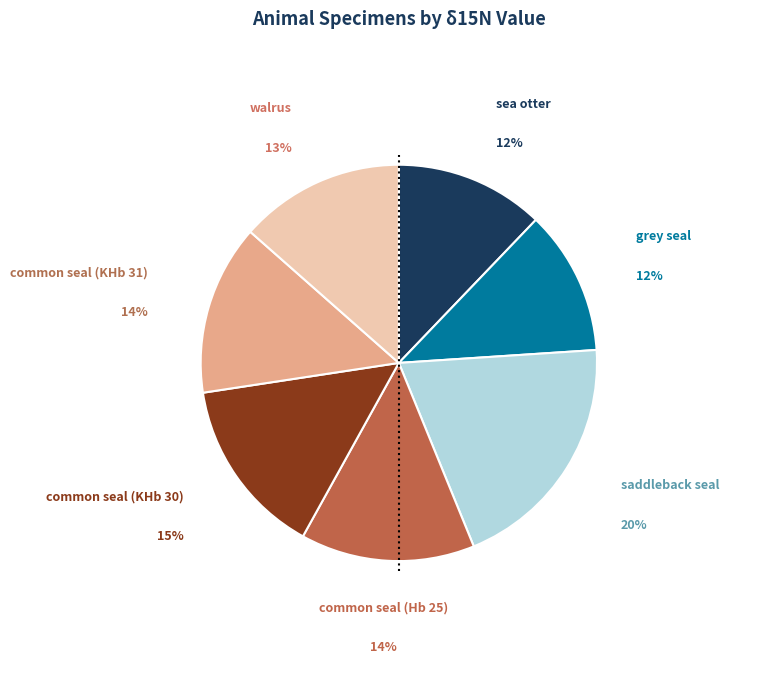

To the nearest percent, what is the difference between the largest and smallest slice percentages?

8%